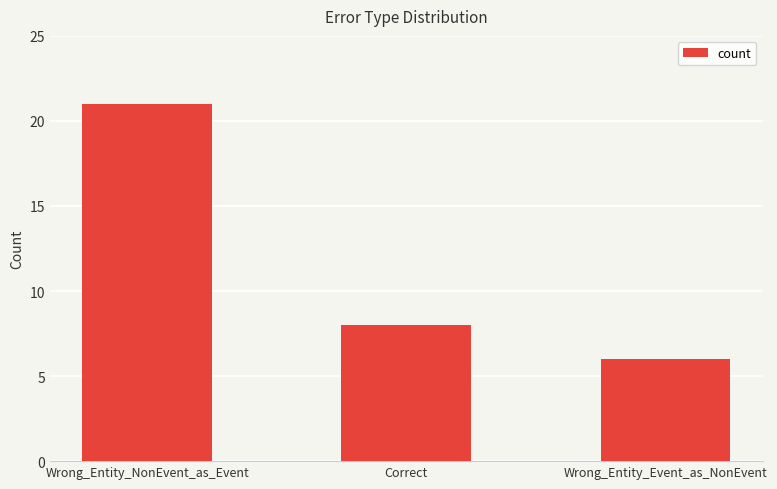

How many data points are less than 8?

1